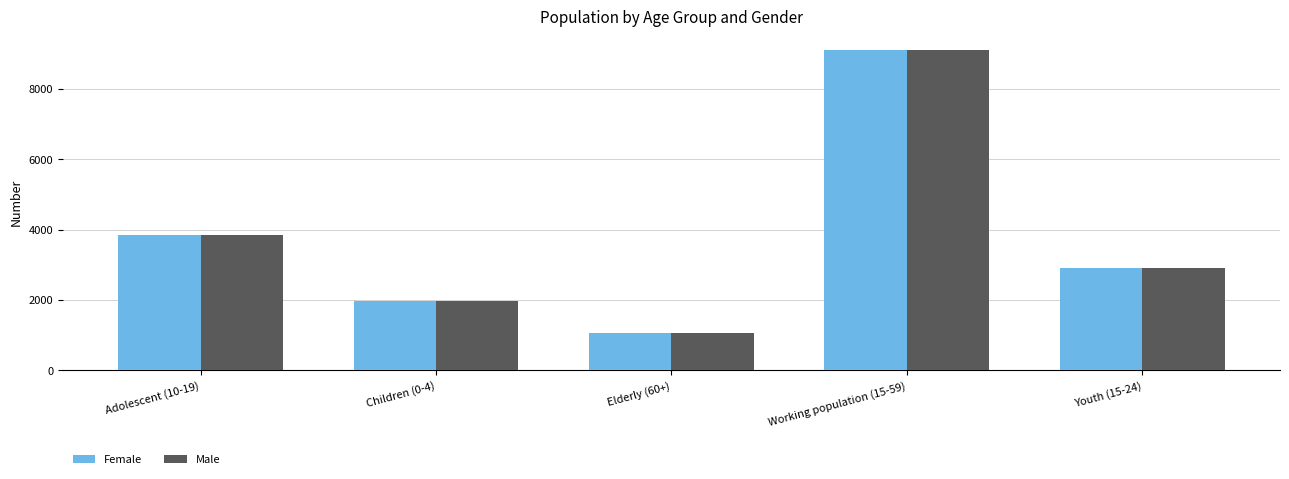

What is the label of the 5th bar from the right?

Adolescent (10-19)